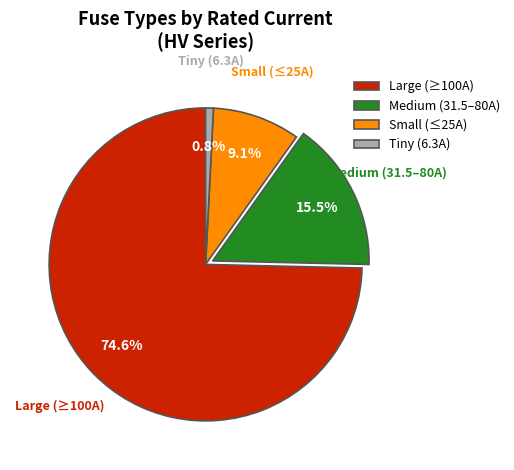

Is there a majority slice in this chart?

Yes